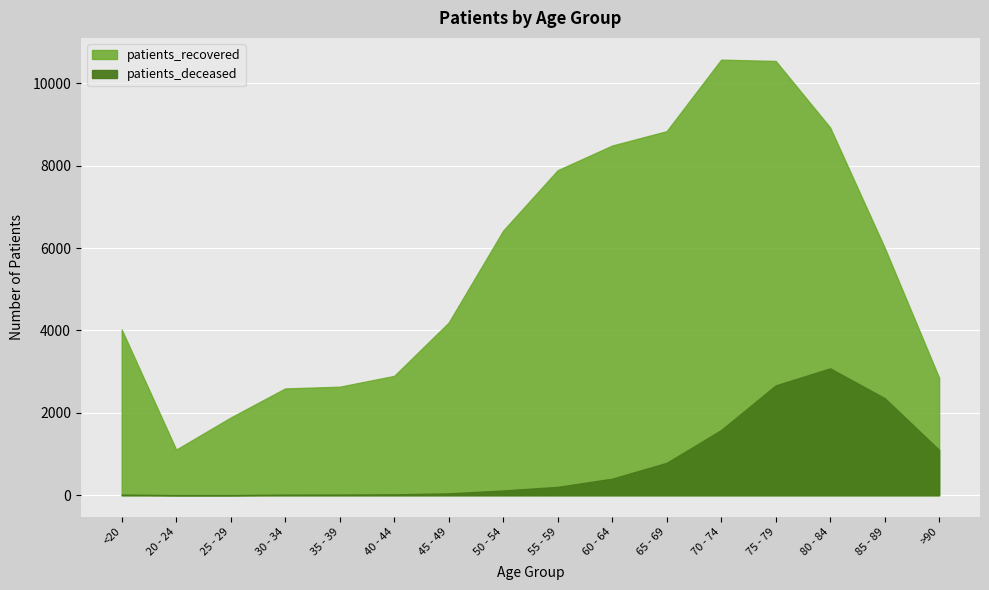

At which label is patients_deceased closest to 1541?

70 - 74